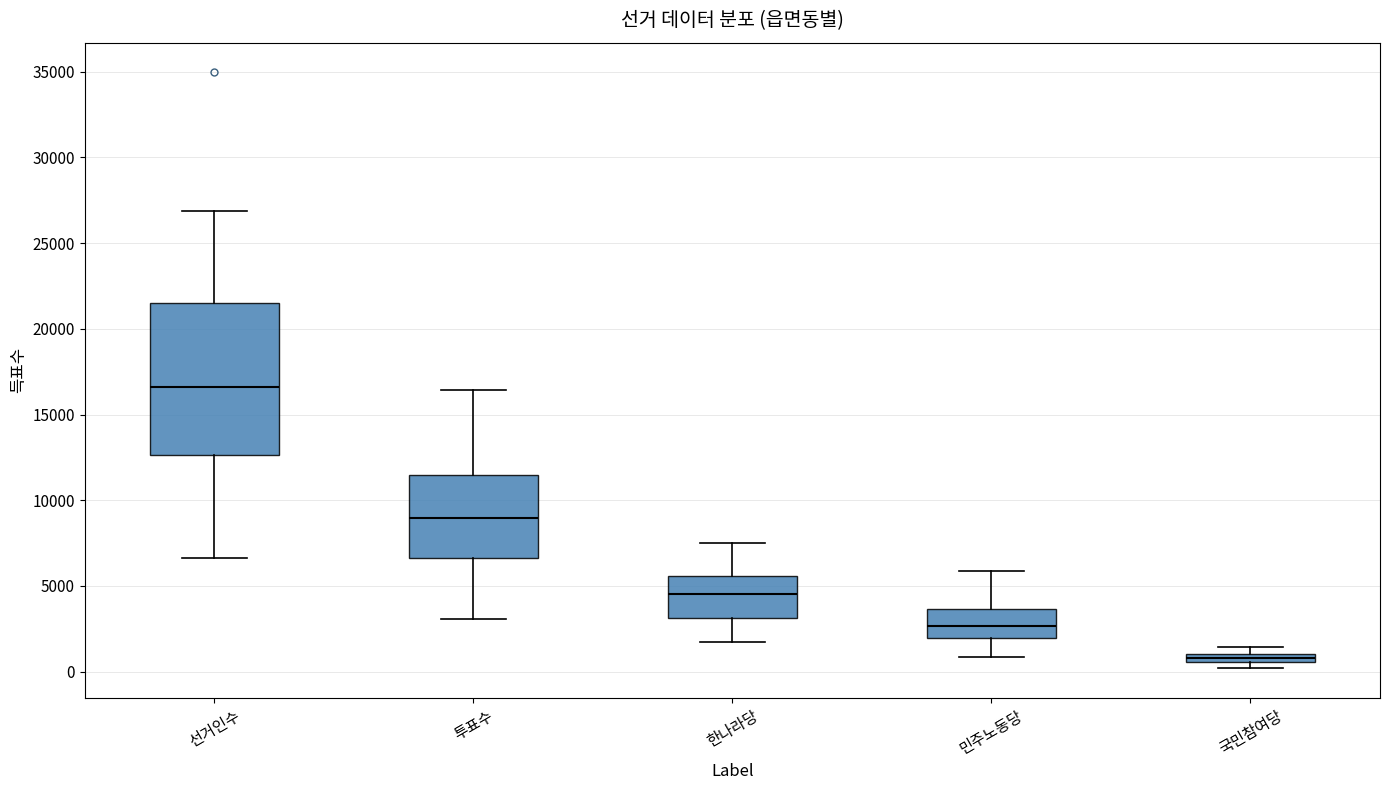

Which box is the tallest, from its lower edge to its upper edge?

선거인수